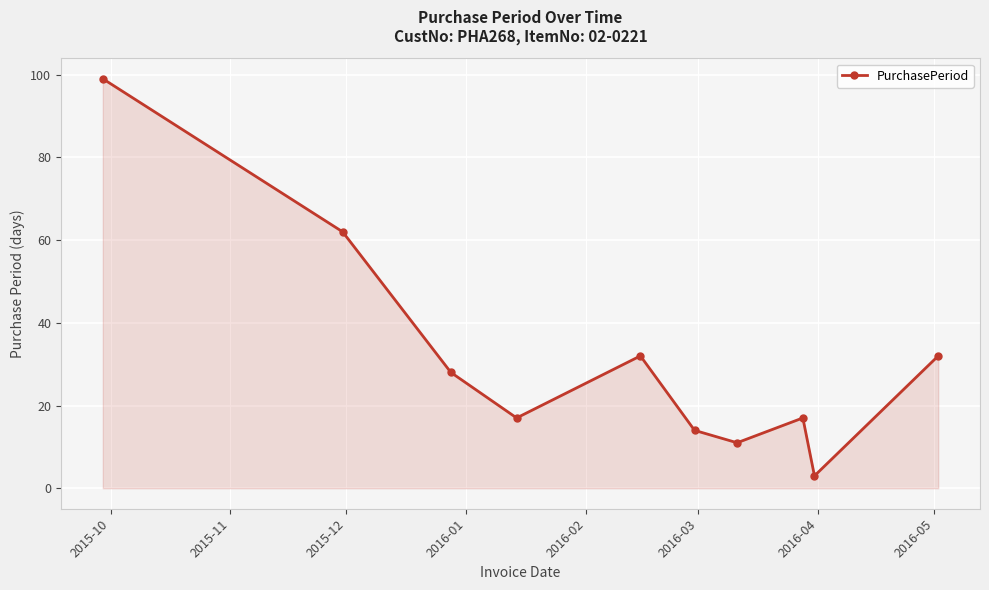

How many interior local valleys (lower than both neighbors) does the data have?

3